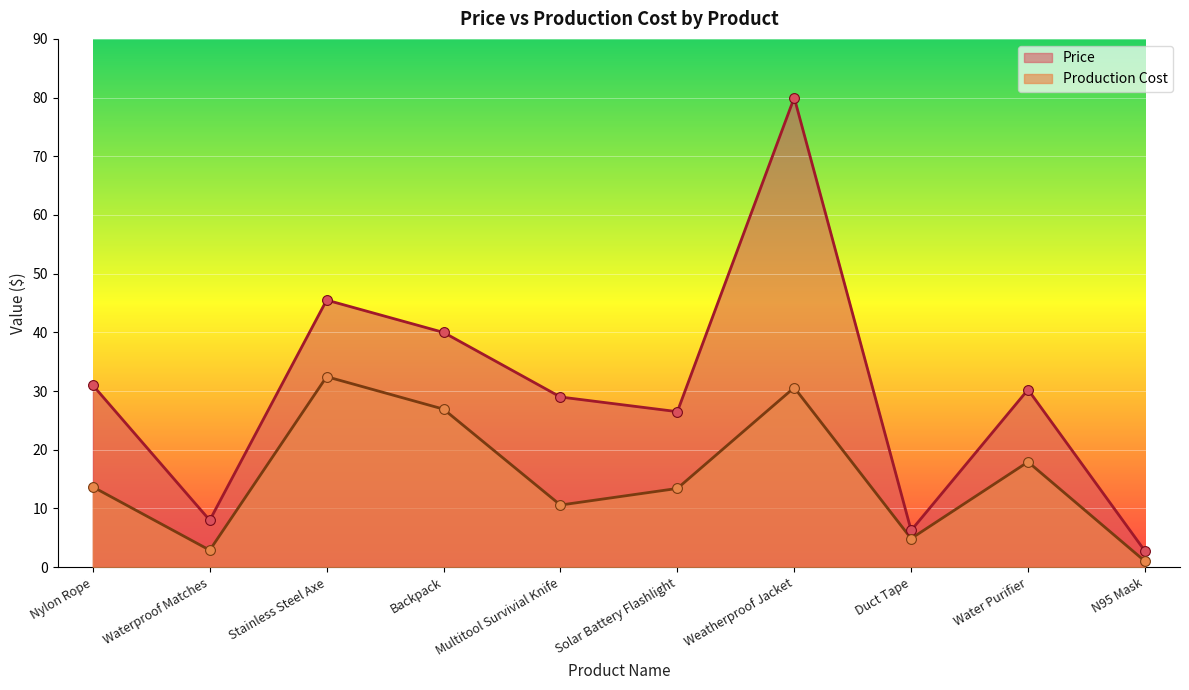

What are all the series names shown in the legend?

Price, Production Cost